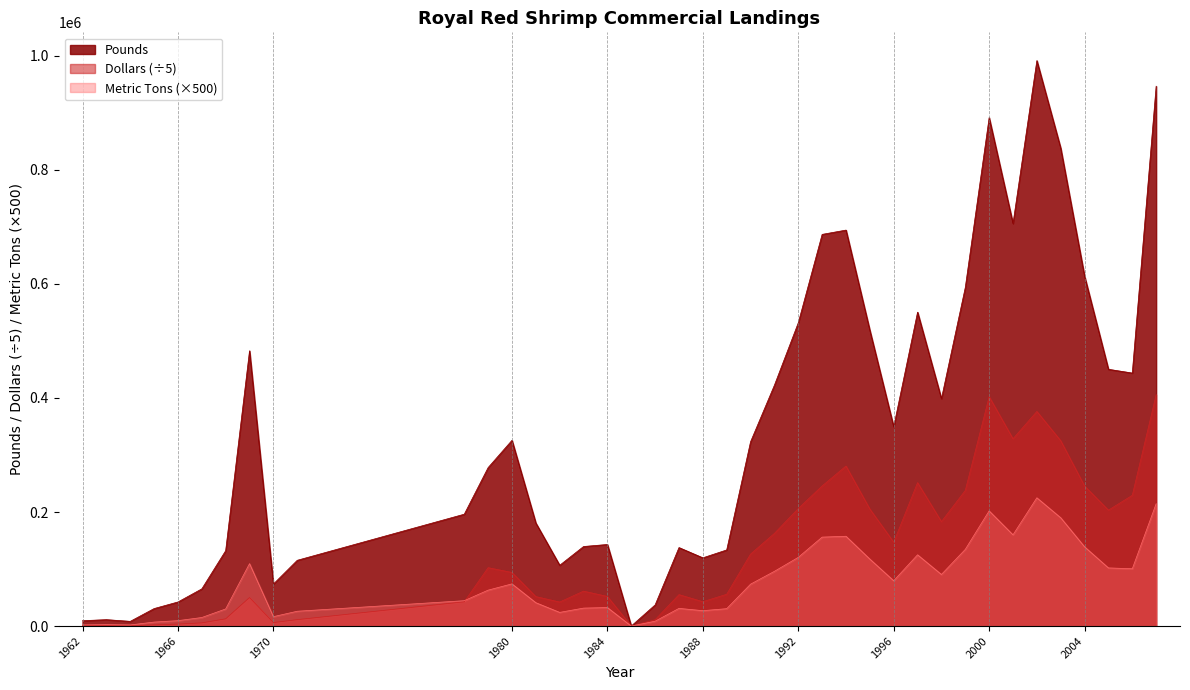

Where does the Pounds series first go above 323247?

1969